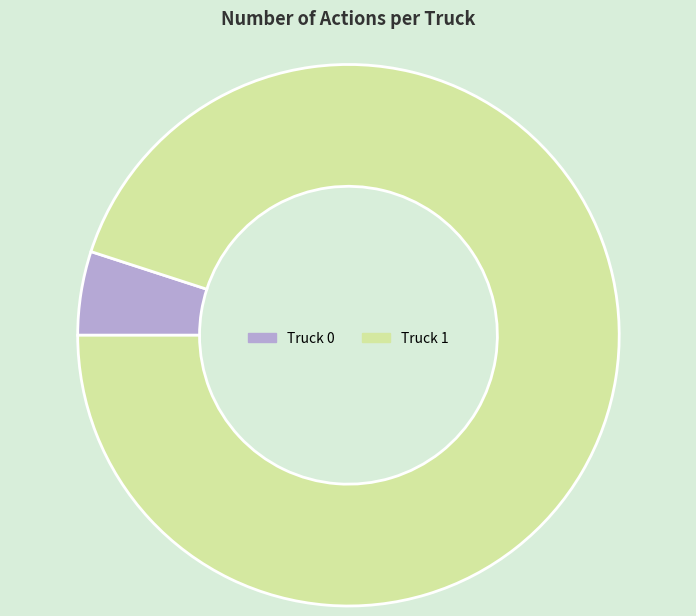

How many slices are in this pie chart?

2